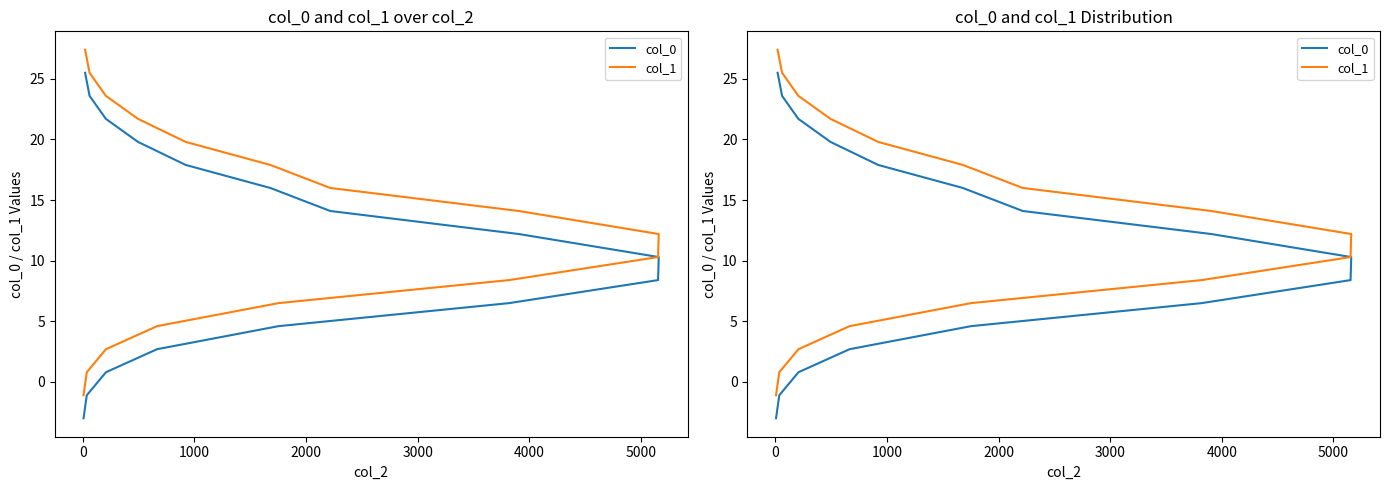

Is it true that col_0 equals 17.1 at 8?

False